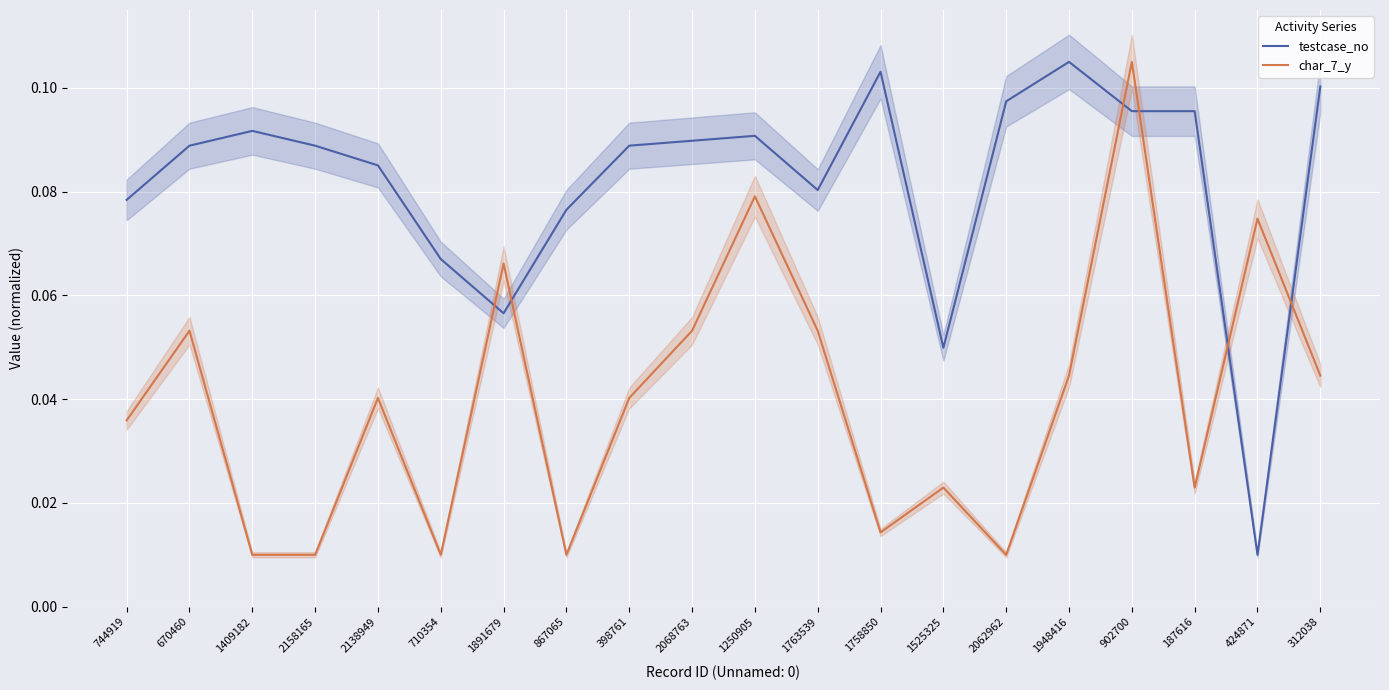

Is this an area chart (filled region under the line)?

No